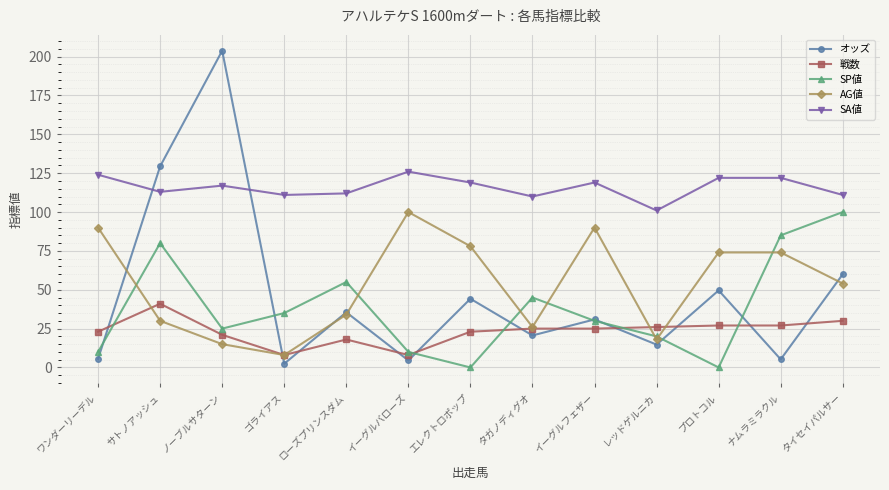

How many SP値 values are between 10 and 55?

8